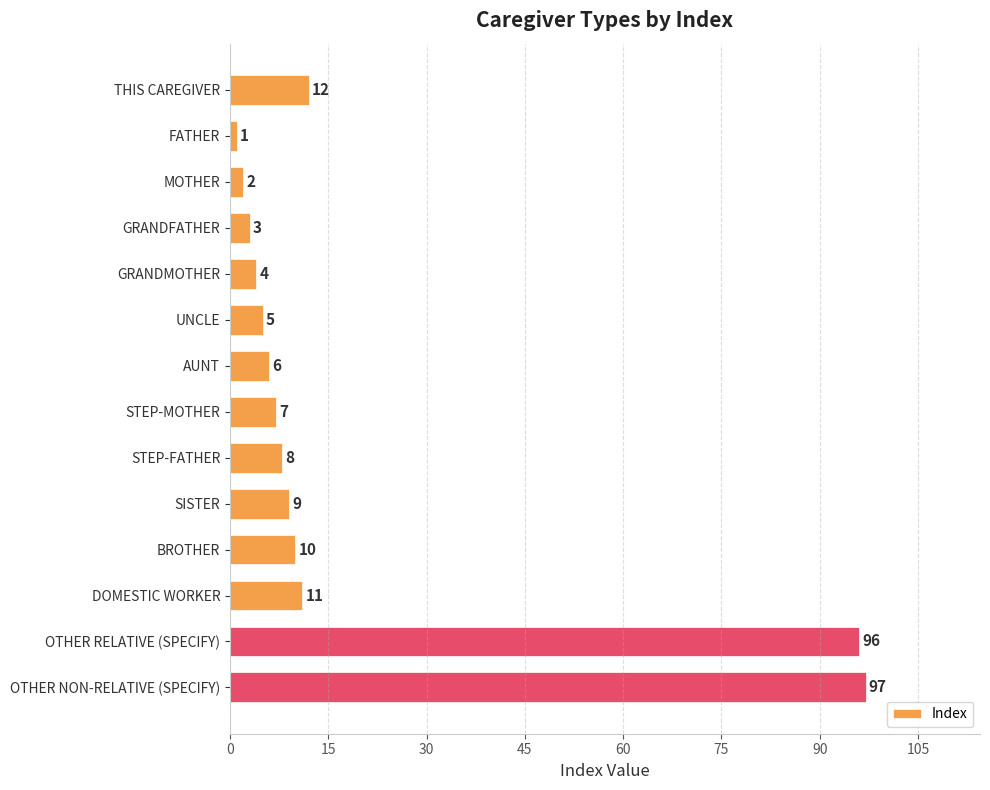

What is the smallest value displayed?

1